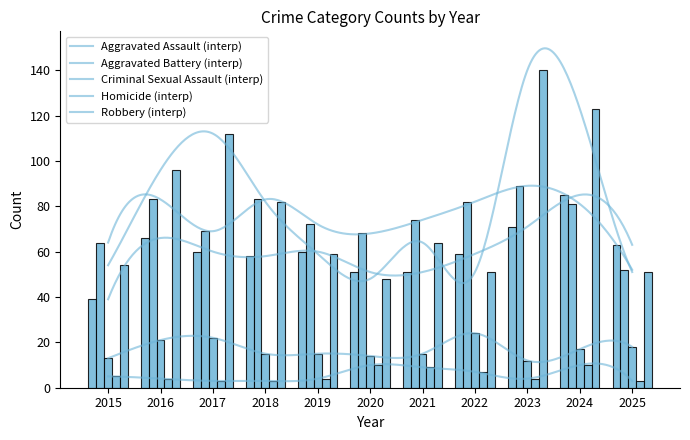

How many values in the Homicide series exceed 4?

5